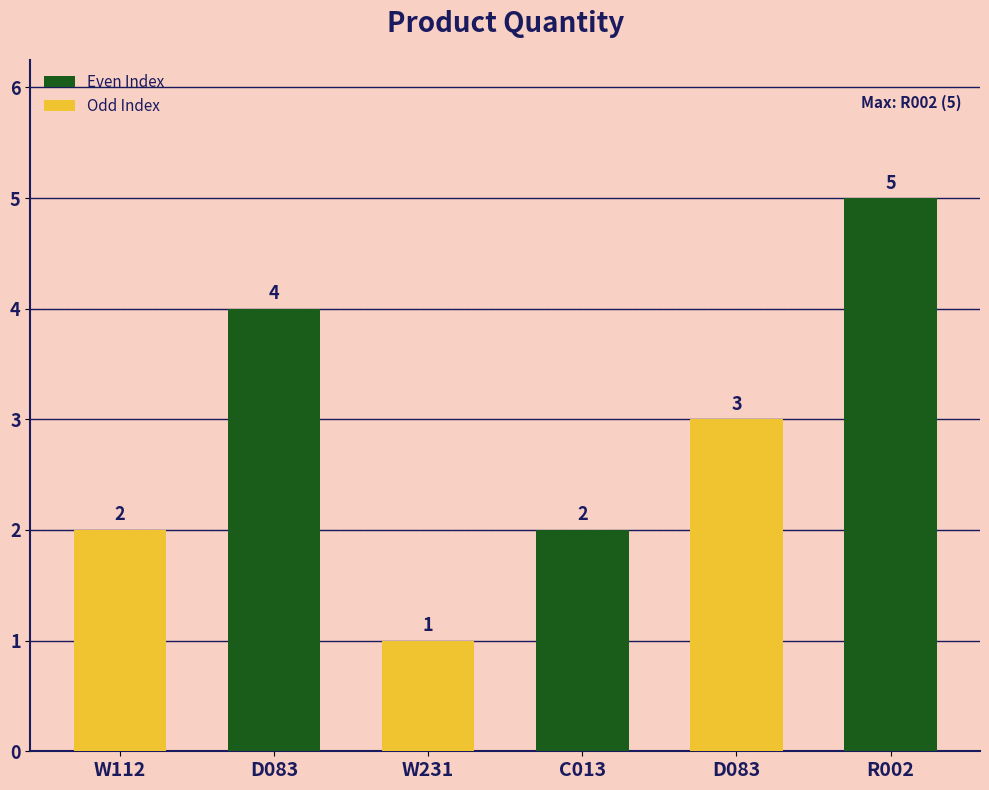

Reading right to left, what are all the values shown in this chart?

5	3	2	1	4	2